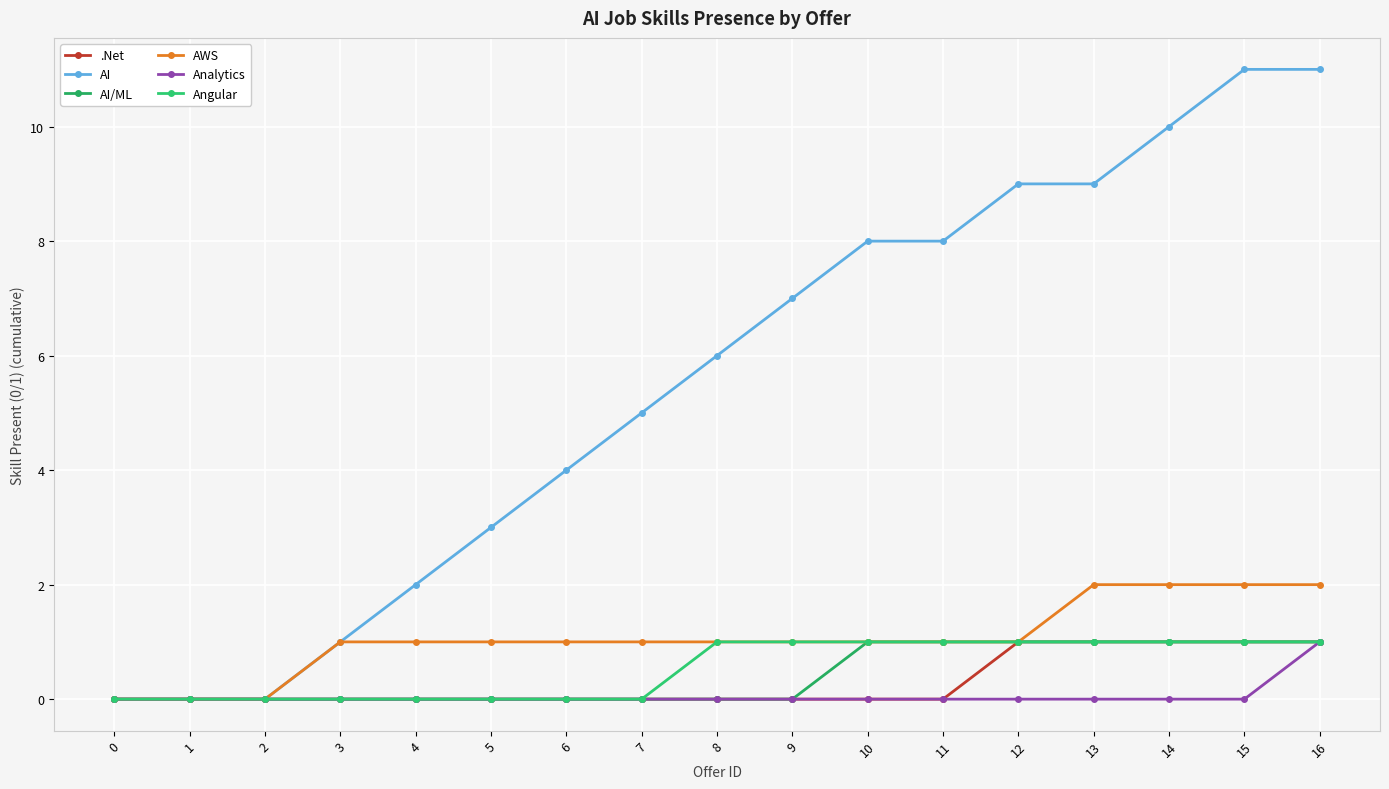

Is this an area chart (filled region under the line)?

No